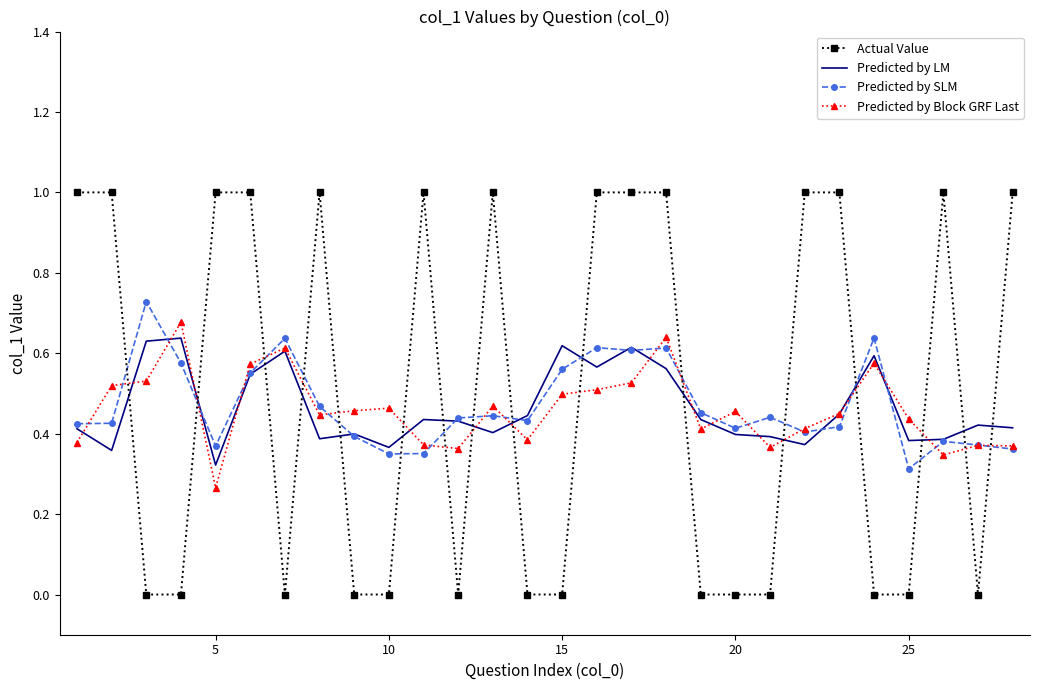

True or false: Actual Value has more than 0 interior local peaks.

True